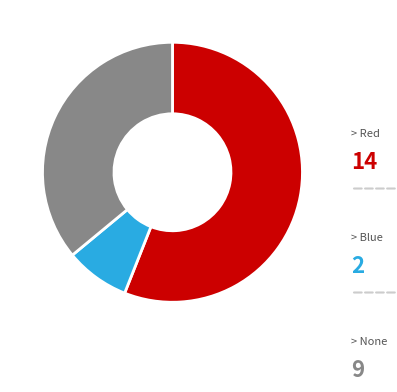

Is there any slice that represents more than half of the pie?

Yes